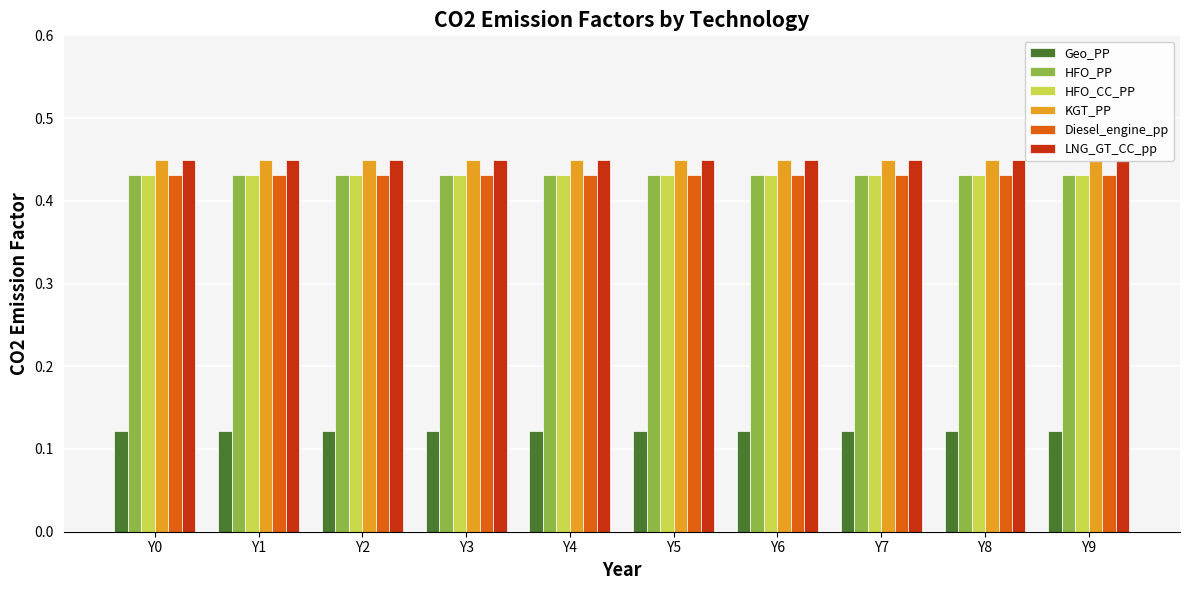

Is it true that Geo_PP equals 0.1 at Y1?

True